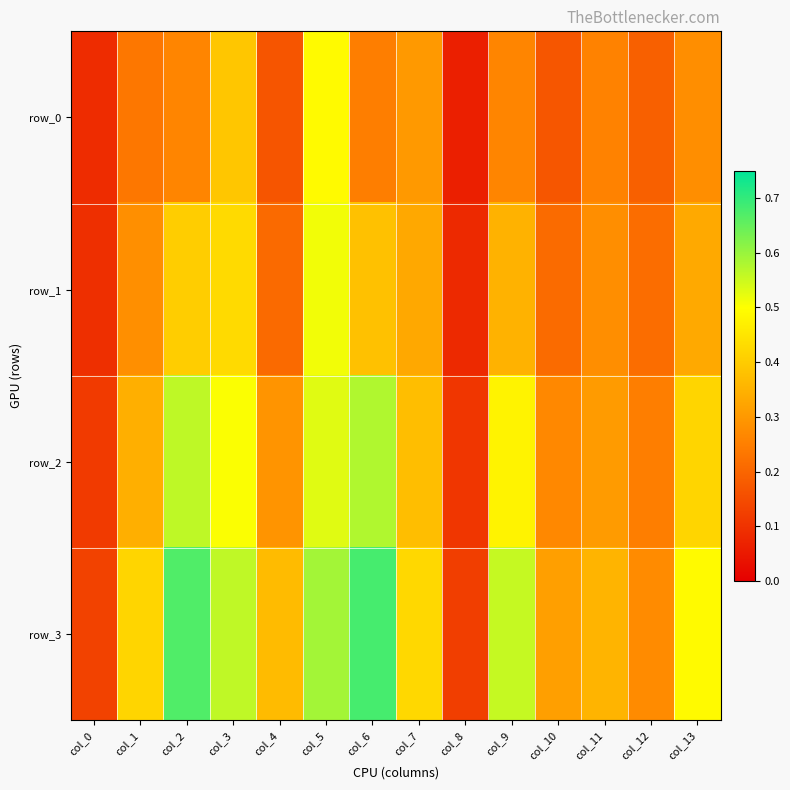

Reading right to left, extract all data points from this chart.

row_0: 0.3	0.2	0.3	0.2	0.3	0.1	0.3	0.2	0.5	0.2	0.4	0.3	0.2	0.1
row_1: 0.3	0.2	0.3	0.2	0.4	0.1	0.3	0.4	0.5	0.2	0.4	0.4	0.3	0.1
row_2: 0.4	0.2	0.3	0.3	0.5	0.1	0.4	0.6	0.5	0.3	0.5	0.6	0.3	0.1
row_3: 0.5	0.3	0.4	0.3	0.6	0.1	0.4	0.7	0.6	0.4	0.6	0.7	0.4	0.1